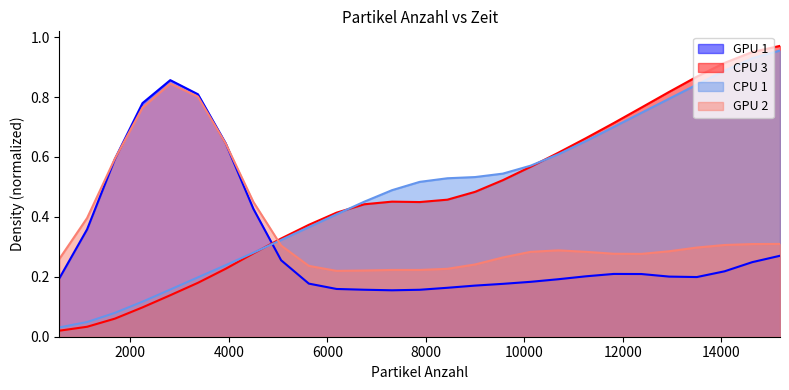

Which has a higher value, 2813 or 7313?

7313